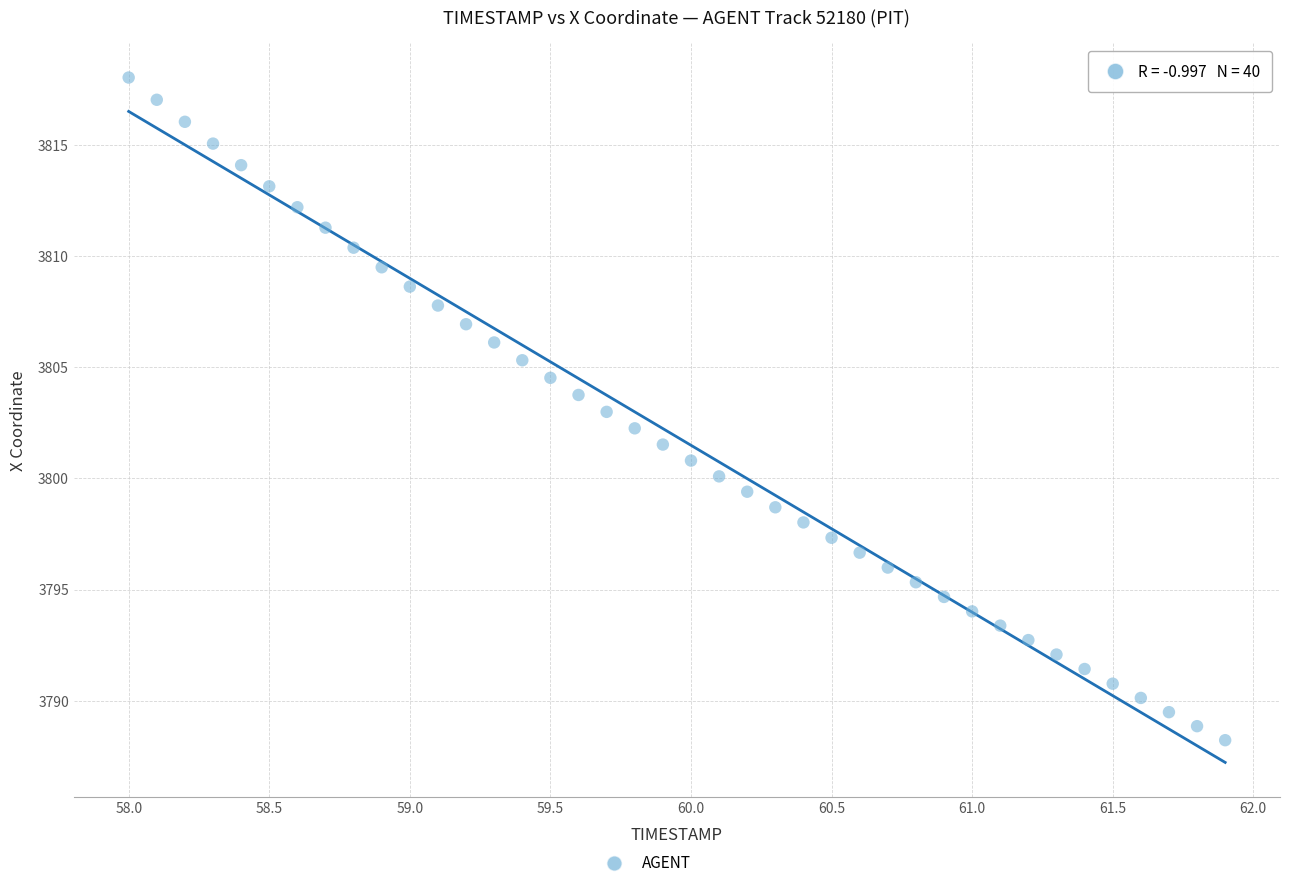

What is the range of X values (max minus min)?

3.9